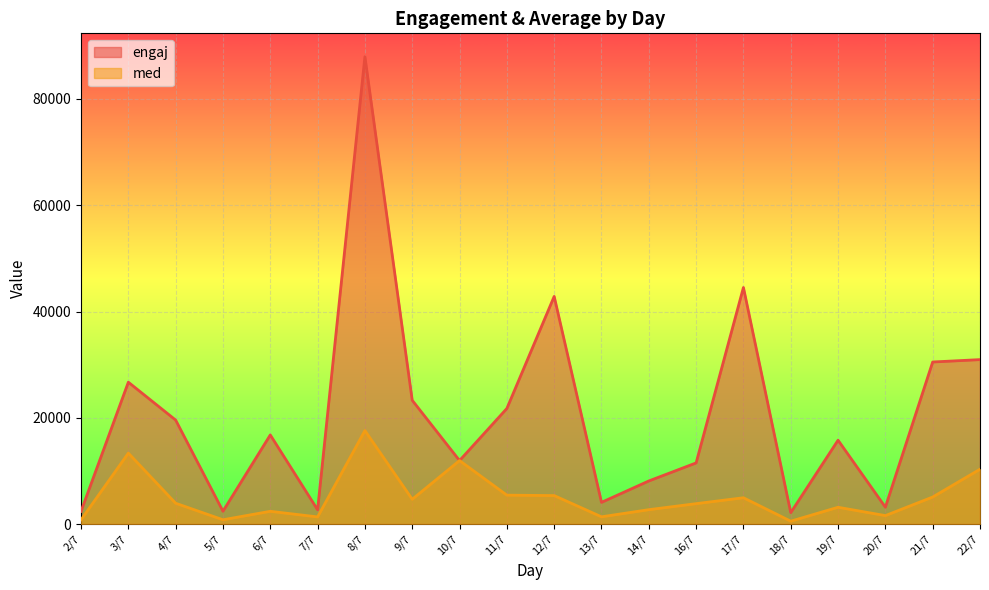

At which label is engaj closest to 45049?

17/7